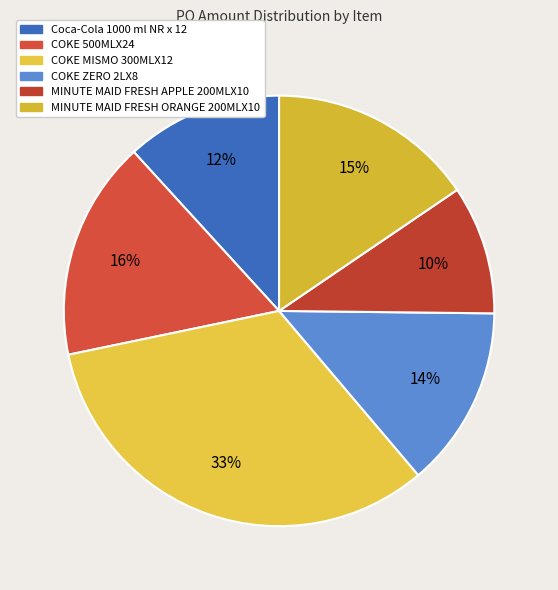

To the nearest percent, what is the combined percentage of COKE MISMO 300MLX12 and COKE ZERO 2LX8?

47%